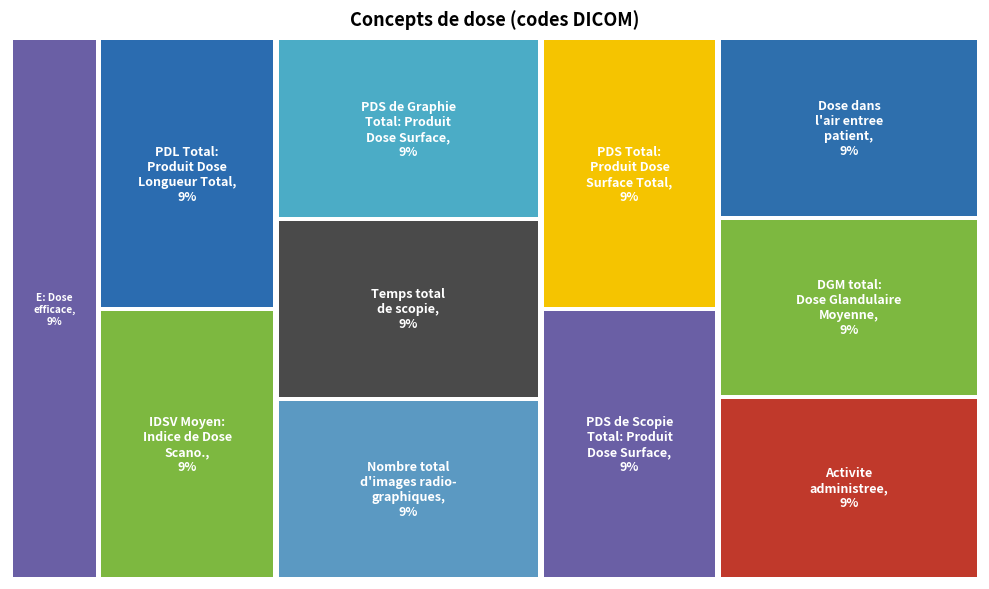

Is it true that 111637 is 18% of the pie?

False